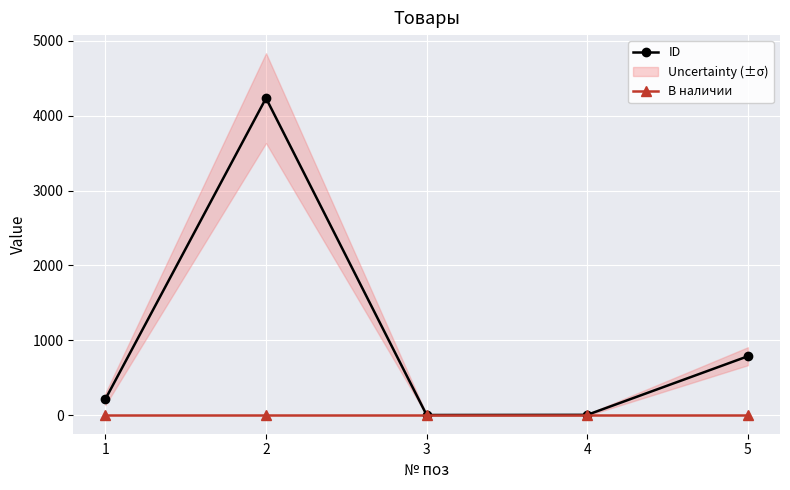

List the series in order of their overall mean, lowest first.

В наличии, ID